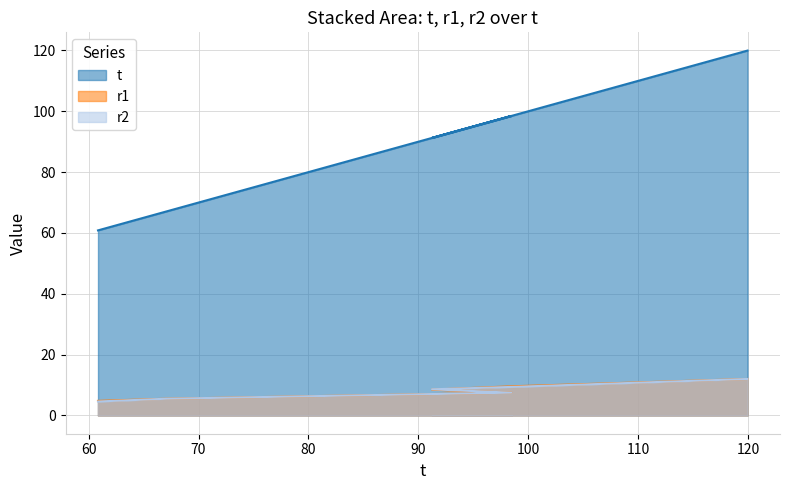

Reading left to right, list all the values displayed in this chart.

t: 60.9	67.0	98.5	91.2	98.6	107.7	120.0
r1: 4.8	5.5	7.5	8.5	9.6	10.6	12.0
r2: 4.6	5.5	7.5	8.6	9.4	10.5	12.0